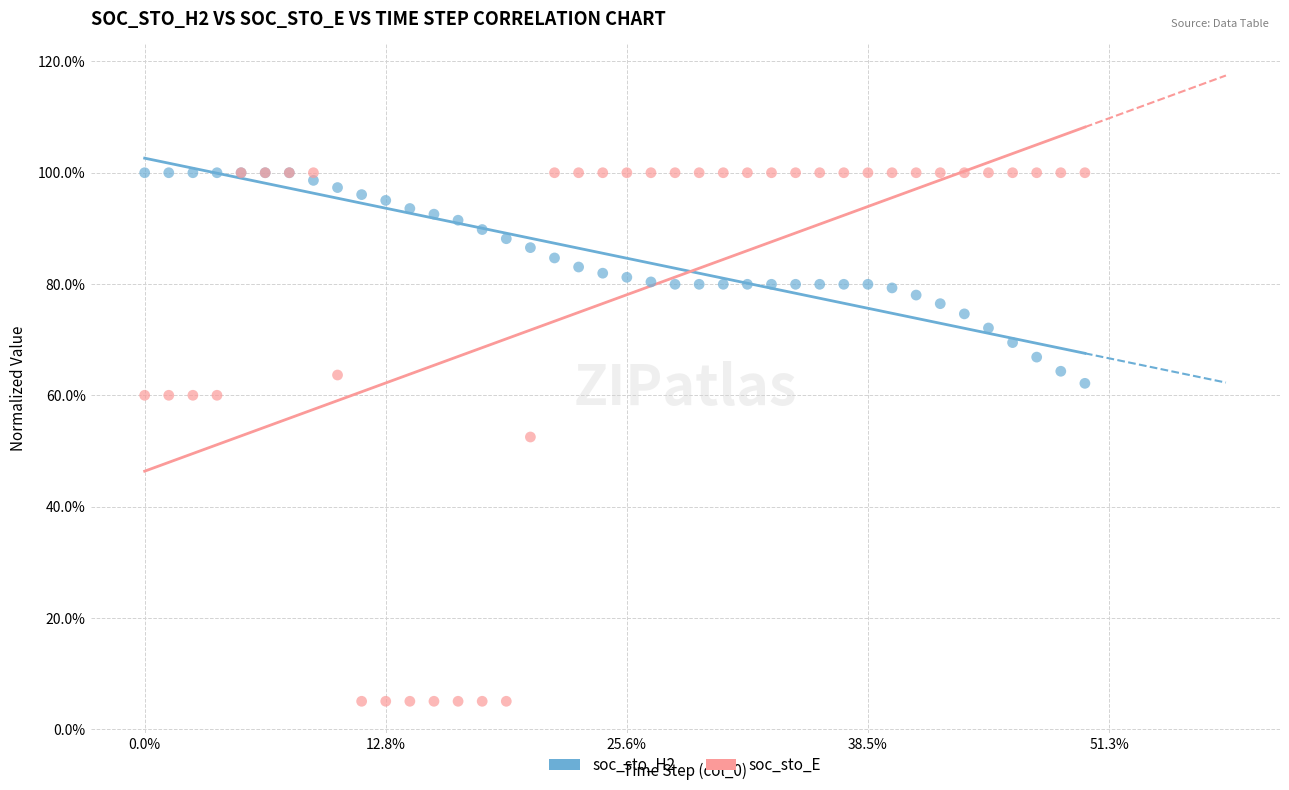

What are all the series names shown in the legend?

soc_sto_H2, soc_sto_E